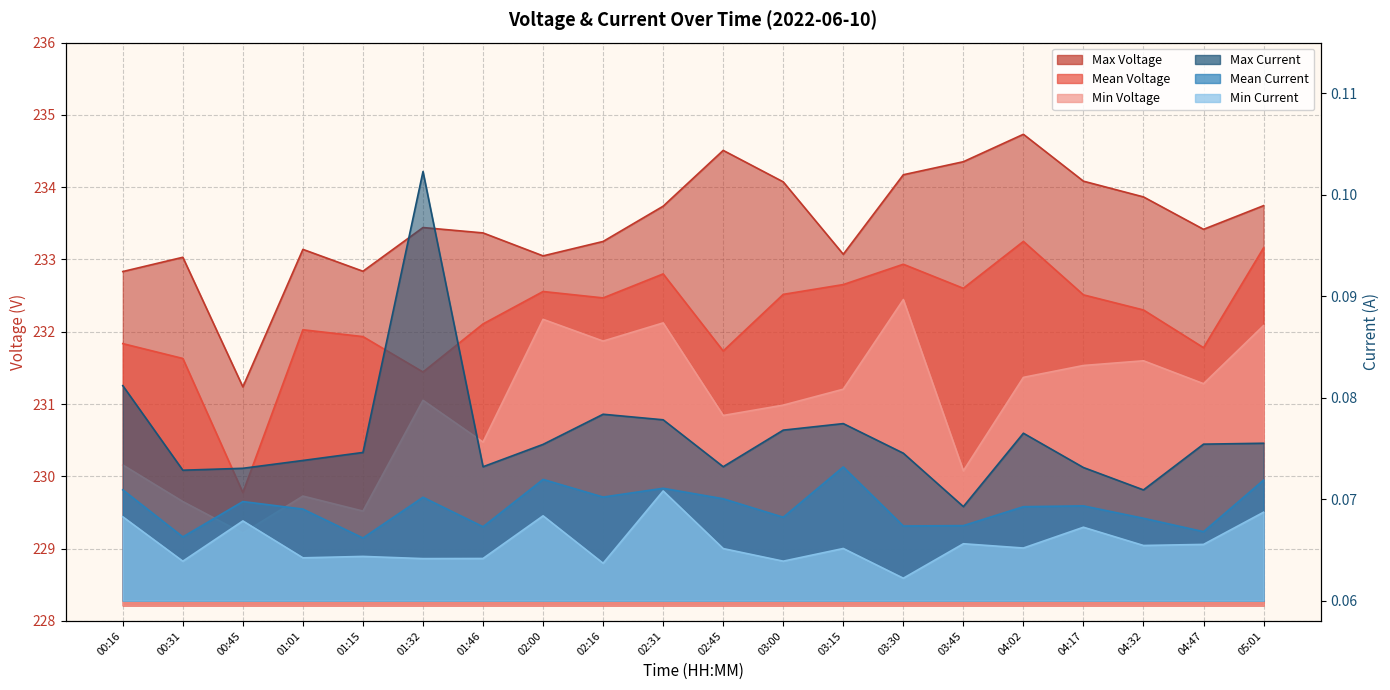

What is the label of the 13th point from the left?

03:15